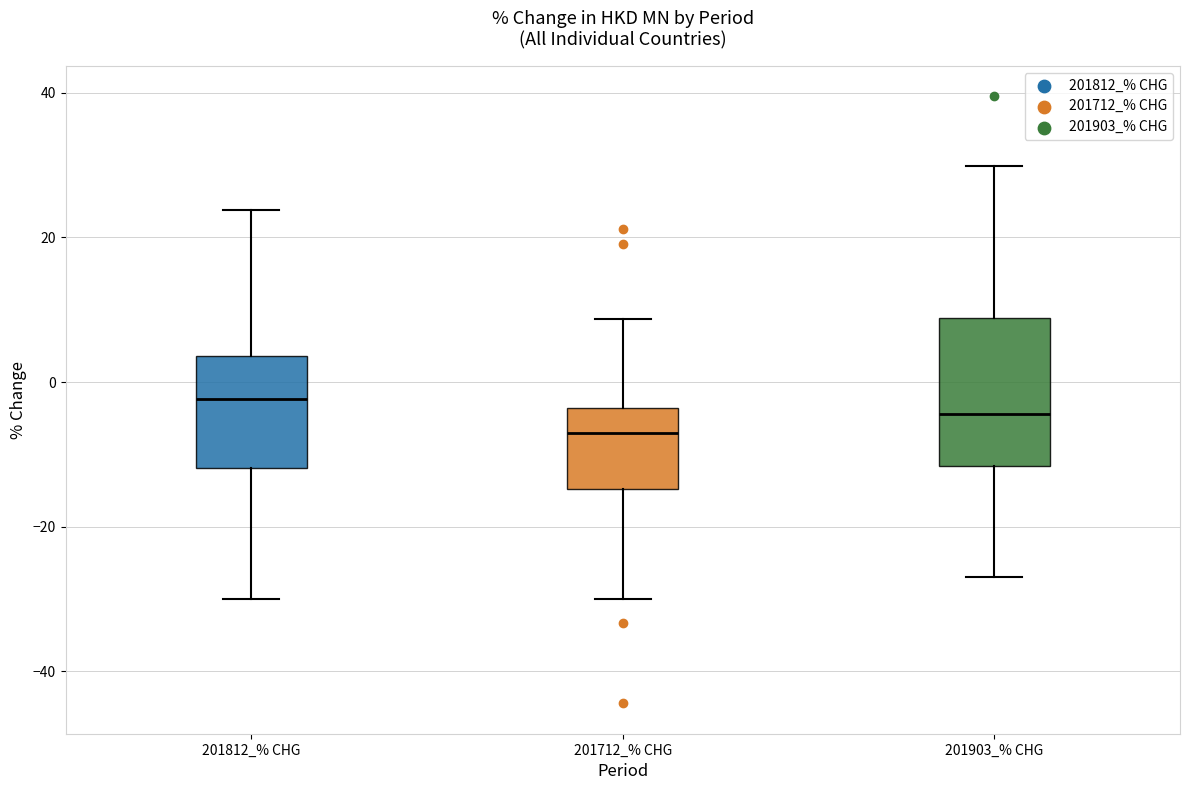

Reading left to right, transcribe this box plot: for each box, give where its median line is, the range the box spans, and where its two whiskers end, as read against the y-axis. The values are not printed on the chart, so give them approximately, as read against the axis.

201812_% CHG: median -2, box -12 to 4, whiskers -30 to 24
201712_% CHG: median -8, box -14 to -4, whiskers -30 to 8
201903_% CHG: median -4, box -12 to 8, whiskers -26 to 30